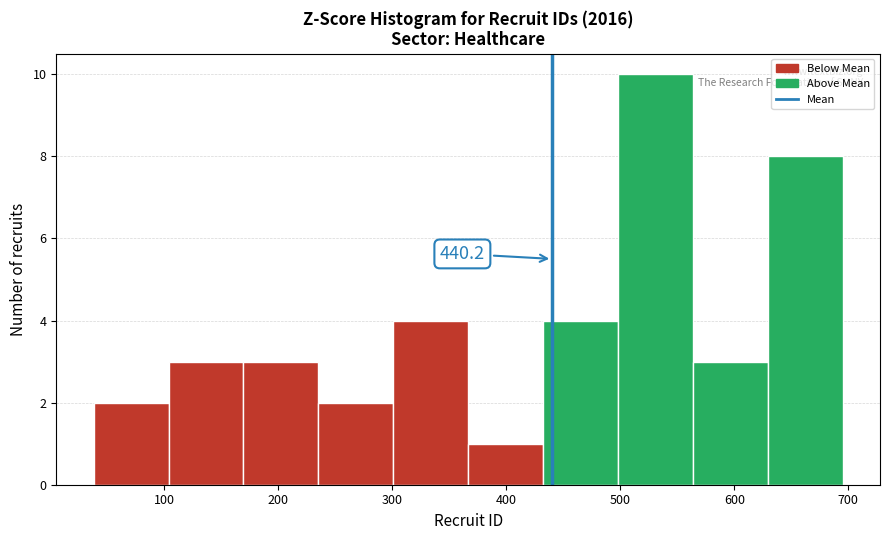

Which range on the x-axis has the tallest bar?

500 to 560